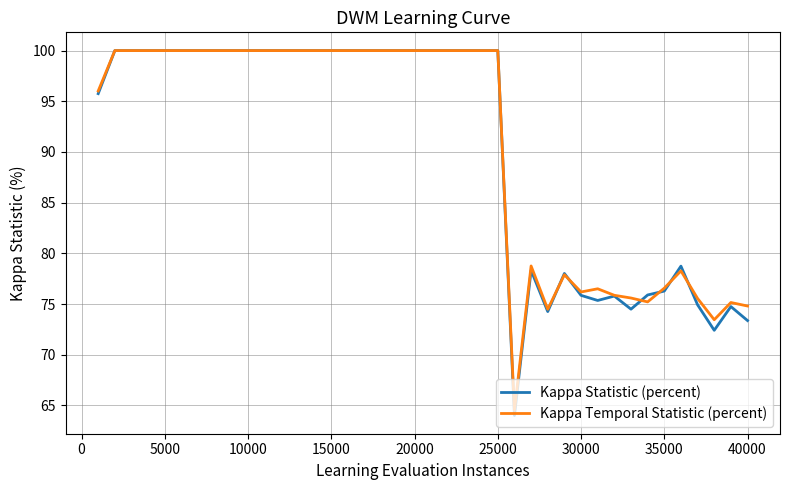

Which series has the largest range (max minus min)?

Kappa Statistic (percent)